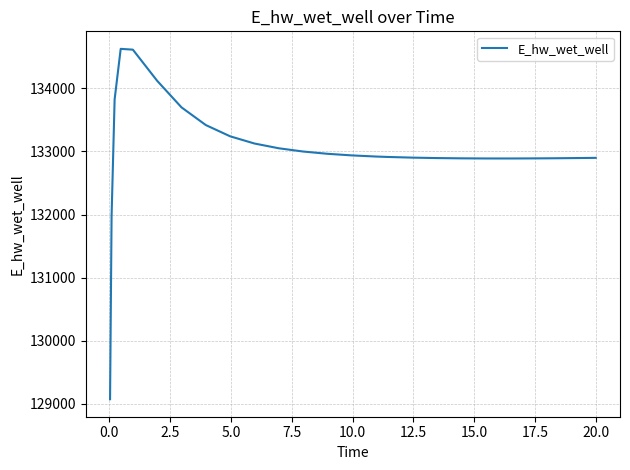

What is the minimum value shown in the chart?

129070.3